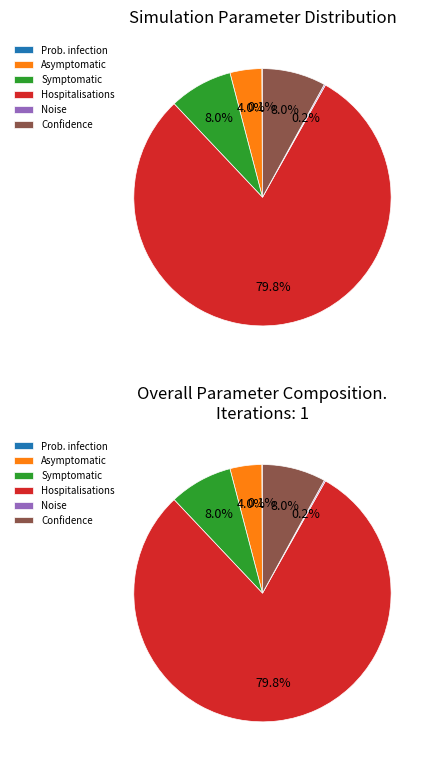

Which category accounts for the majority?

Percentage of all hospitalisations